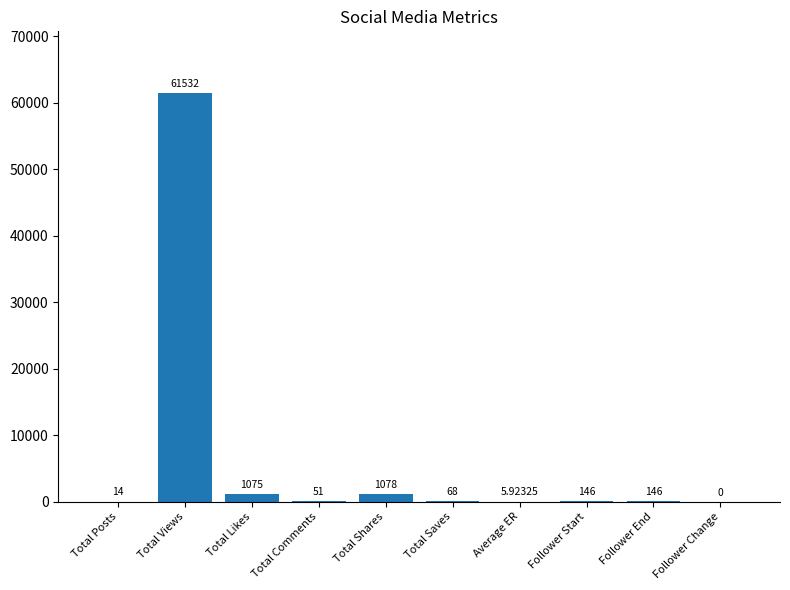

The value at Total Posts is 14.0. True or false?

True